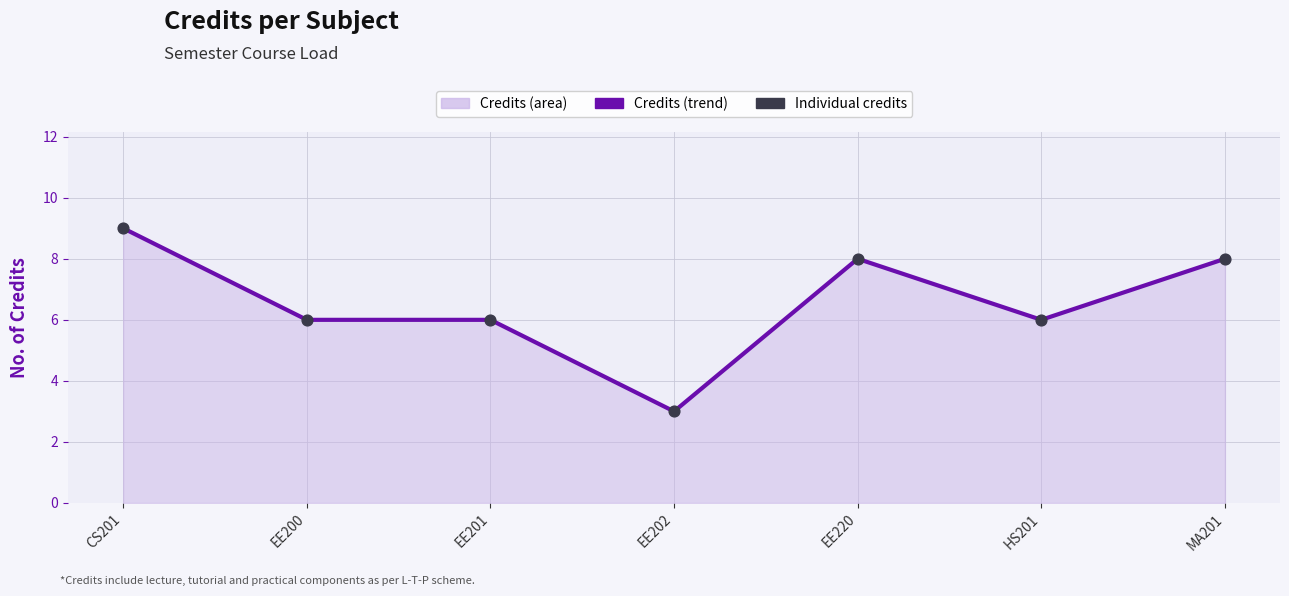

Between MA201 and EE201, which is larger?

MA201